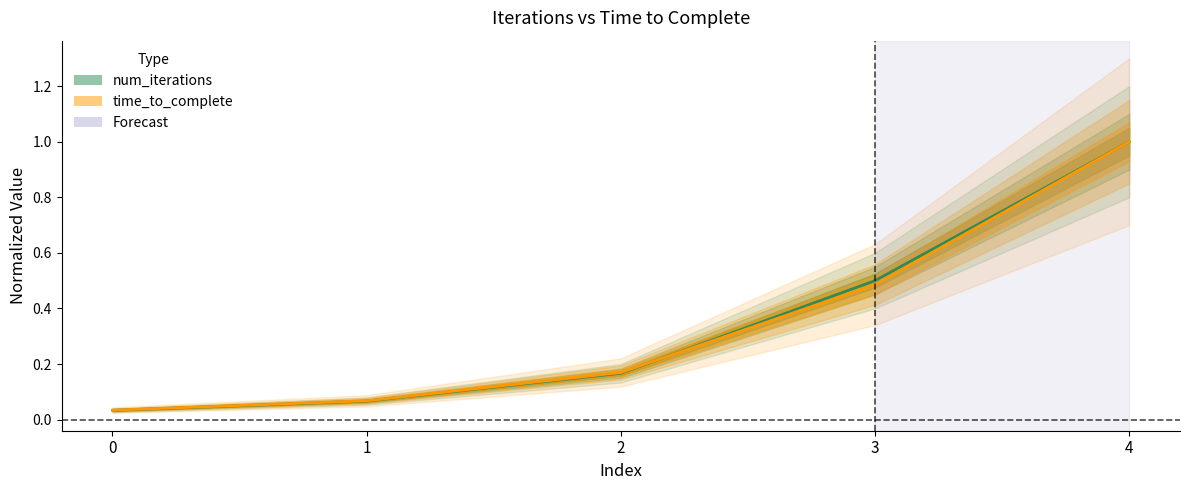

Reading right to left, what are all the values shown in this chart?

num_iterations: 4=1.0	3=0.5	2=0.2	1=0.1	0=0.0
time_to_complete: 4=1.0	3=0.5	2=0.2	1=0.1	0=0.0